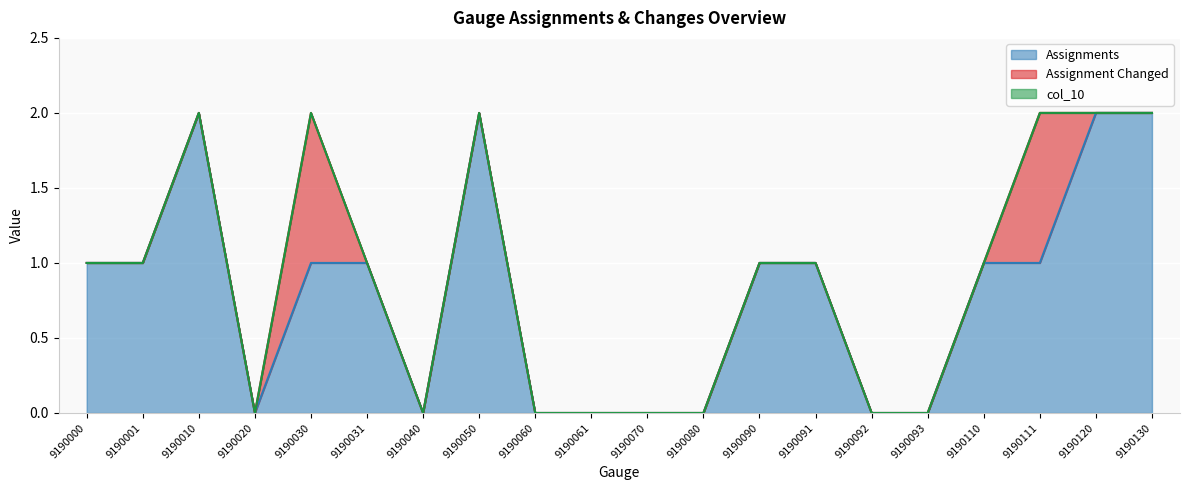

Between 9190110 and 9190080, which is larger?

9190110